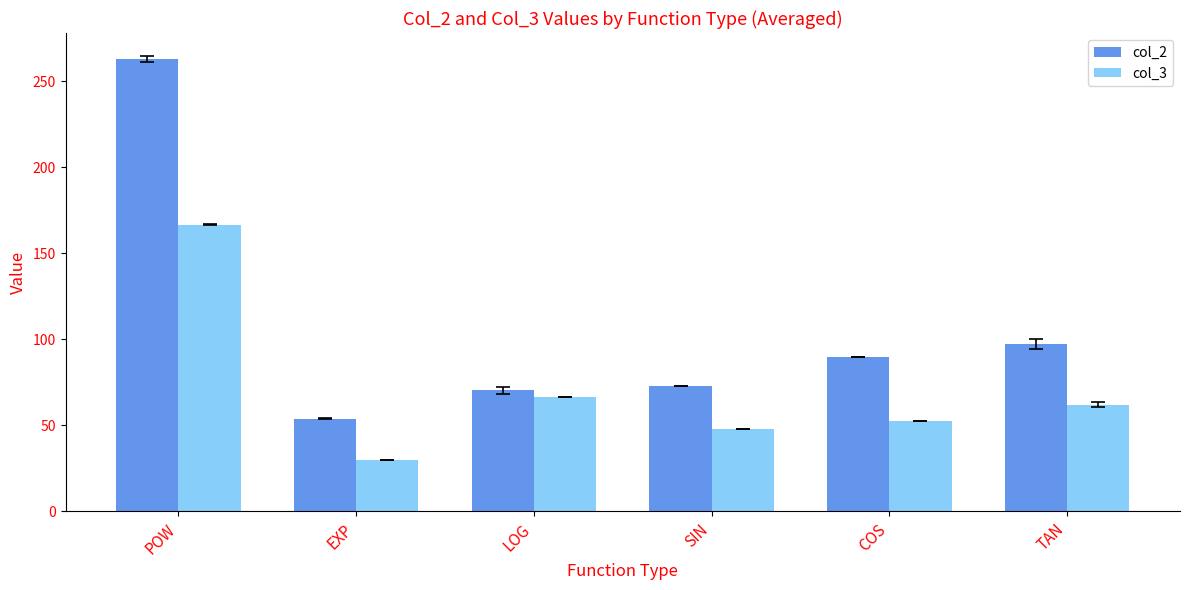

How many bars are there in total?

12